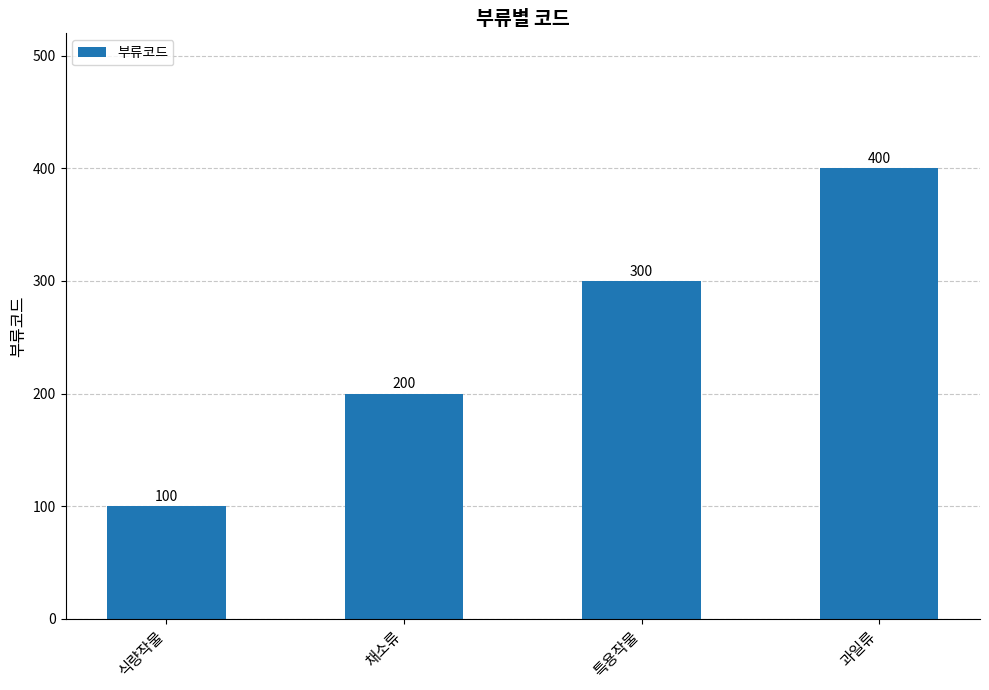

Rank the categories by value from highest to lowest.

과일류, 특용작물, 채소류, 식량작물